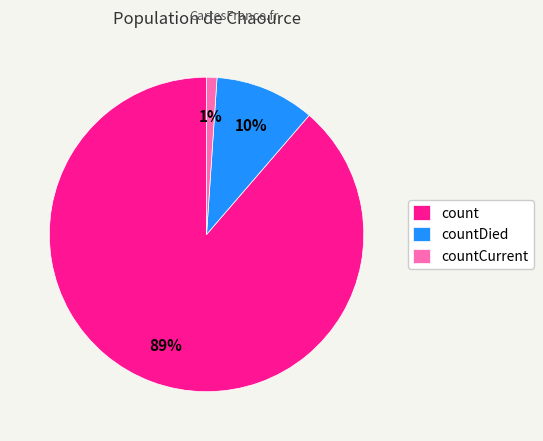

The count slice represents 74% of the pie. True or false?

False